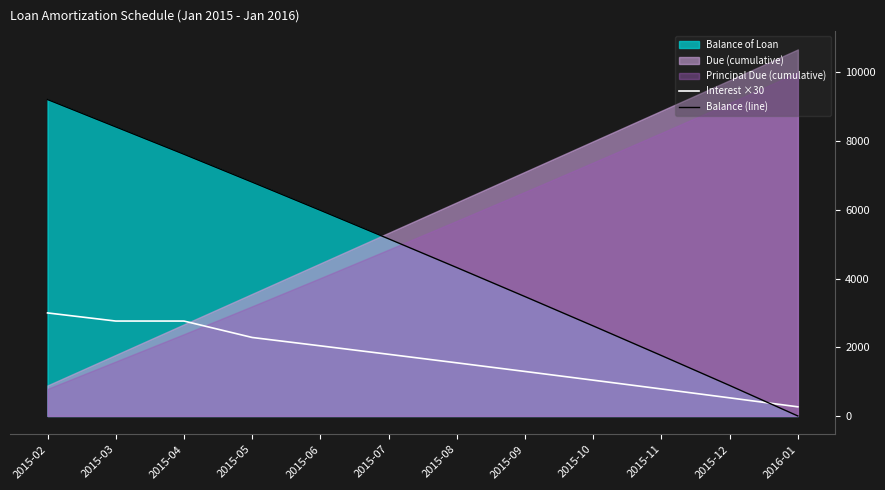

List the labels in order of Interest ×30 value, largest first.

2015-02, 2015-03, 2015-04, 2015-05, 2015-06, 2015-07, 2015-08, 2015-09, 2015-10, 2015-11, 2015-12, 2016-01